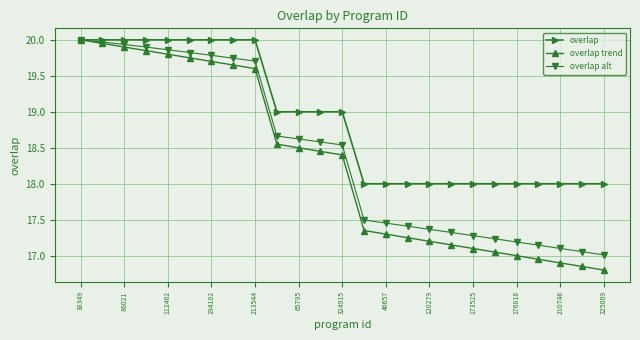

Which series has the largest total across all categories?

overlap